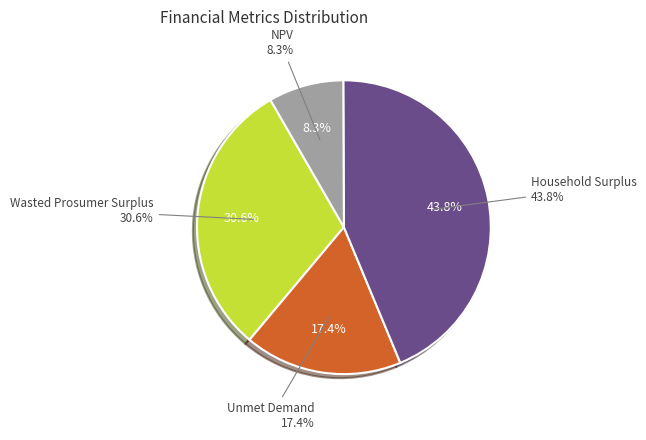

The Unmet Demand slice represents 17% of the pie. True or false?

True